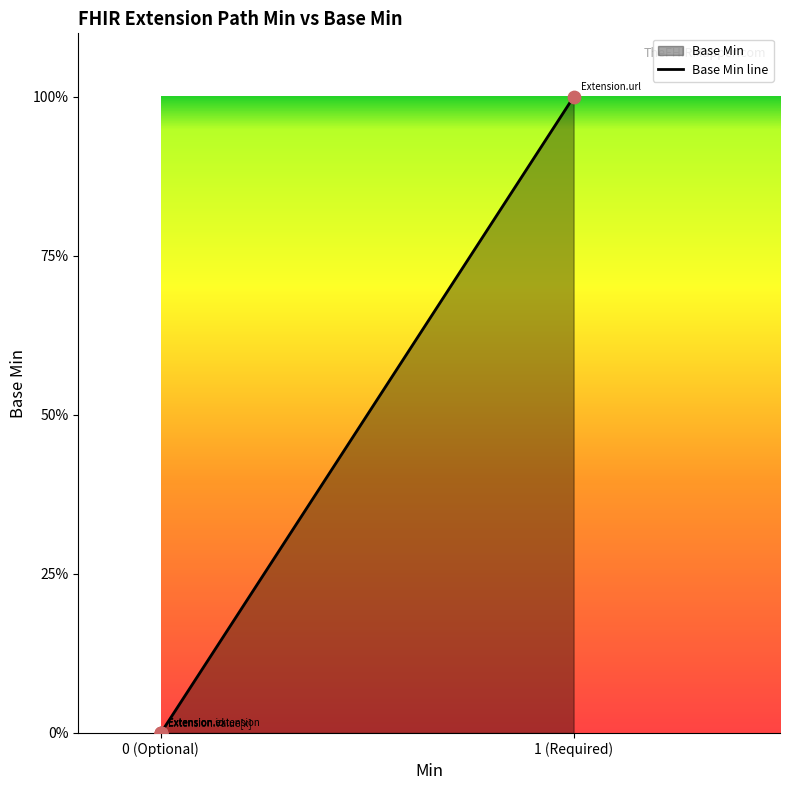

What is the change in value from 1 (Required) to 0 (Optional)?

-1